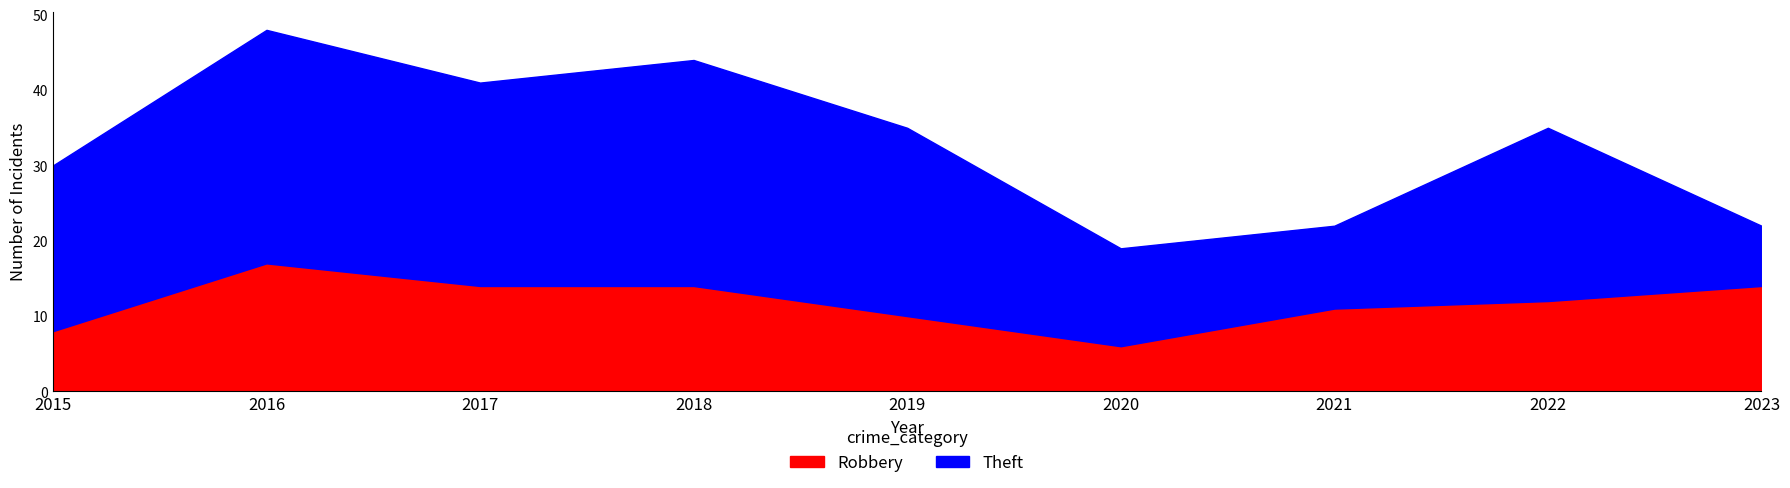

Which category has the highest value in the Robbery series?

2016